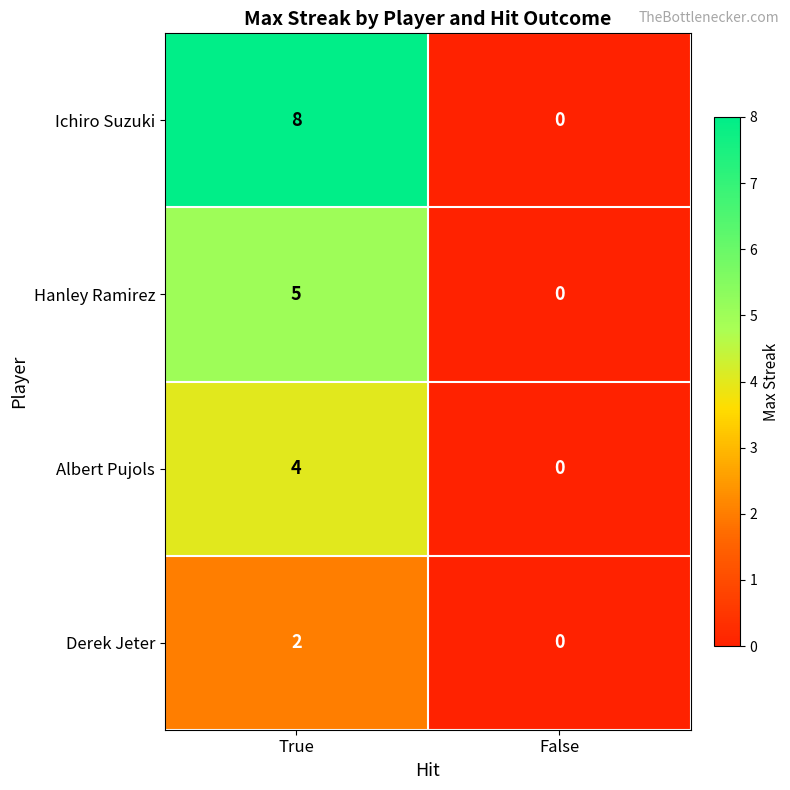

True or false: Derek Jeter has a value of 0 at False.

True